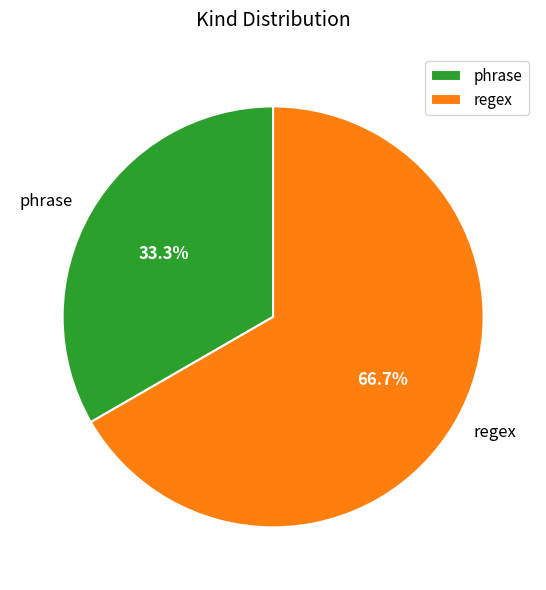

Which slice is the smallest?

phrase